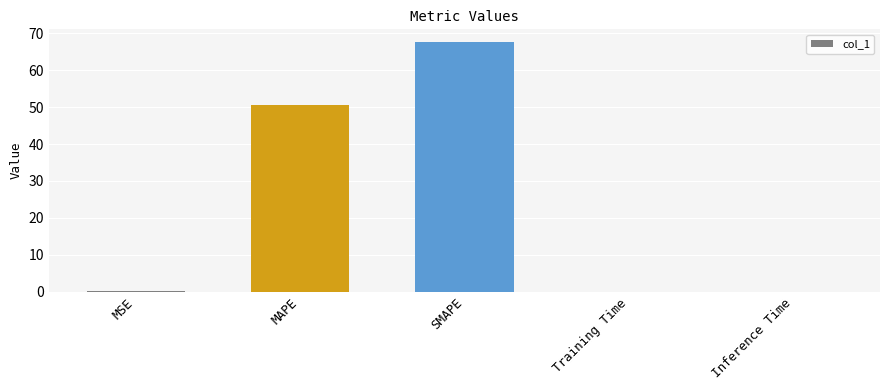

At which category does the chart reach its peak across all series?

SMAPE